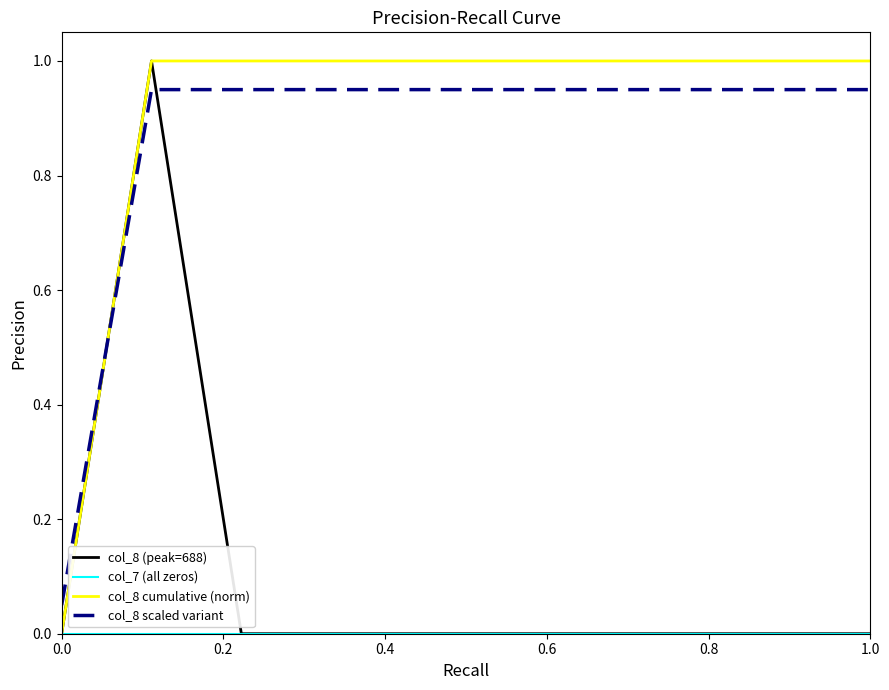

True or false: col_8 cumulative (norm) and col_8 scaled variant cross at least once.

True